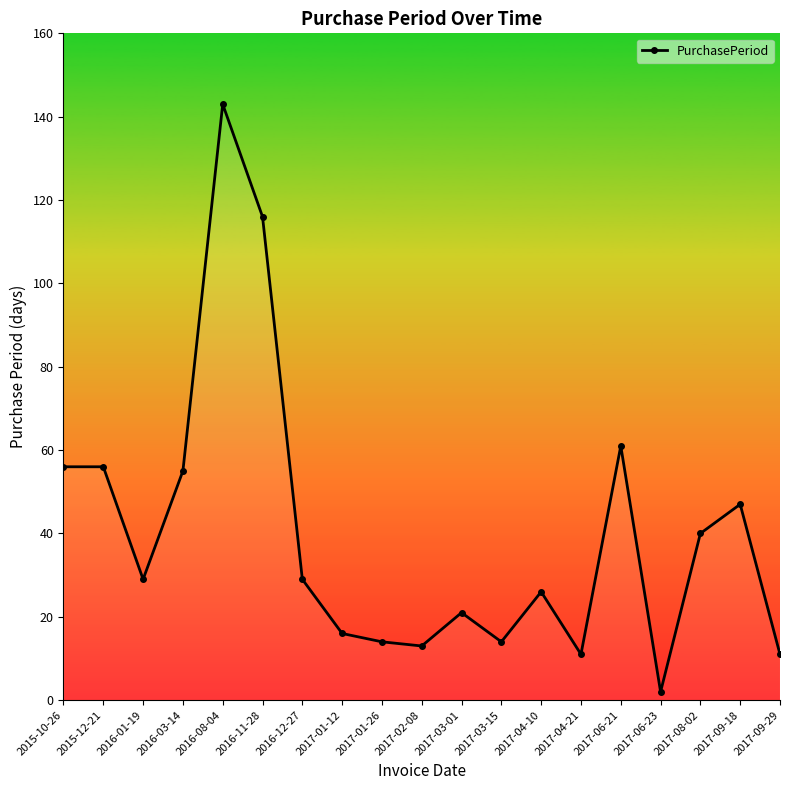

The chart shows a value of 8 at 2017-01-12. True or false?

False